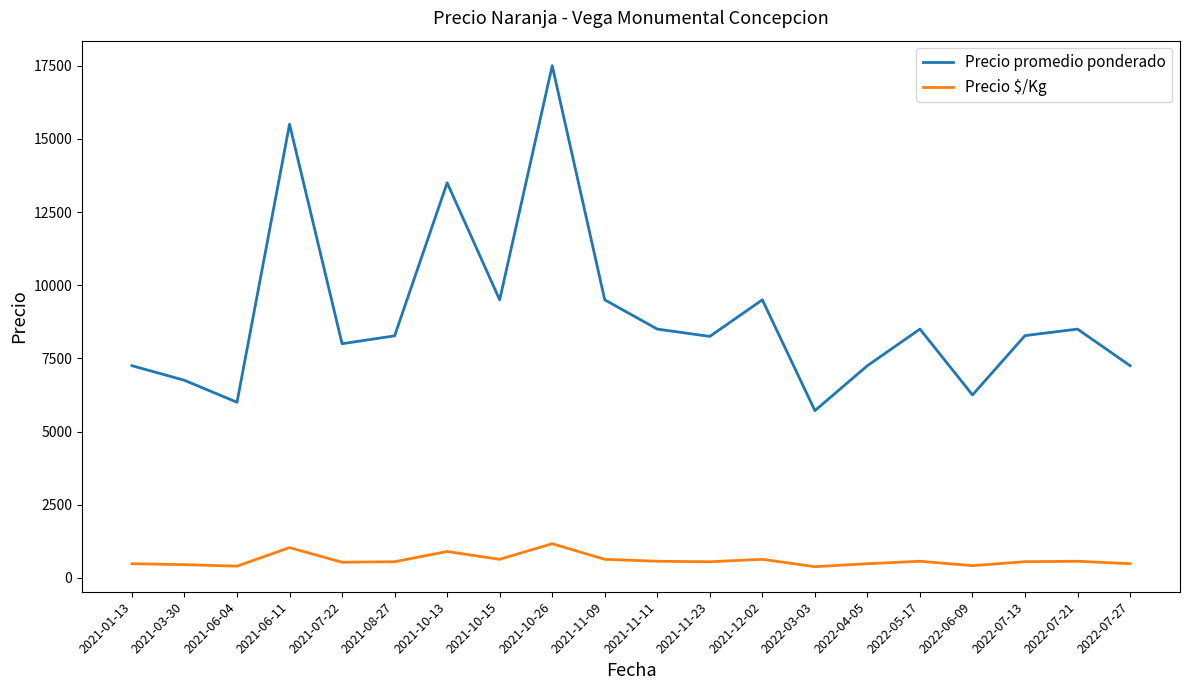

What is the minimum value shown in the chart?

381